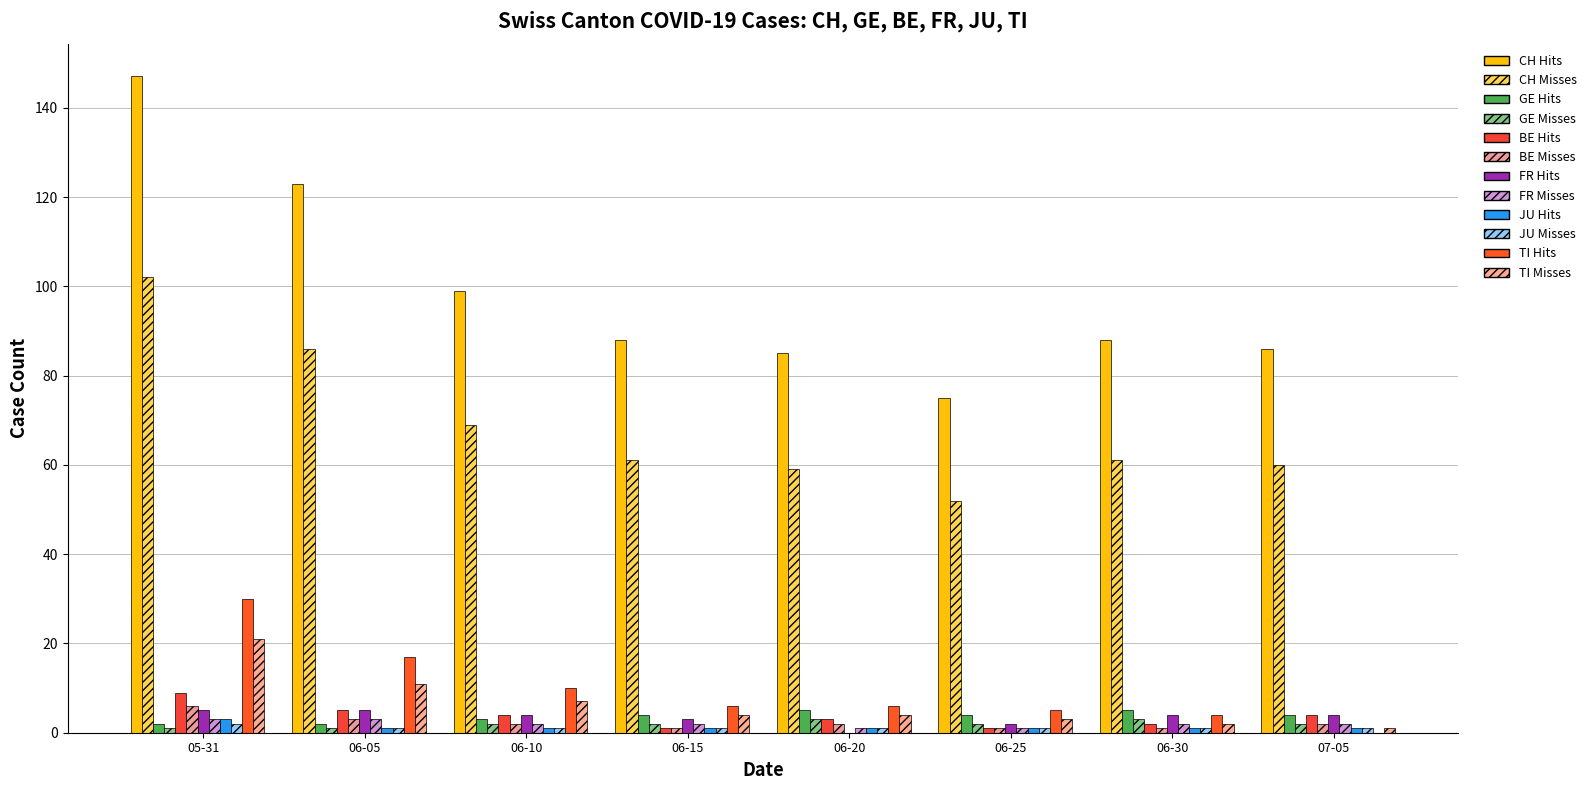

How many categories are shown in the chart?

8